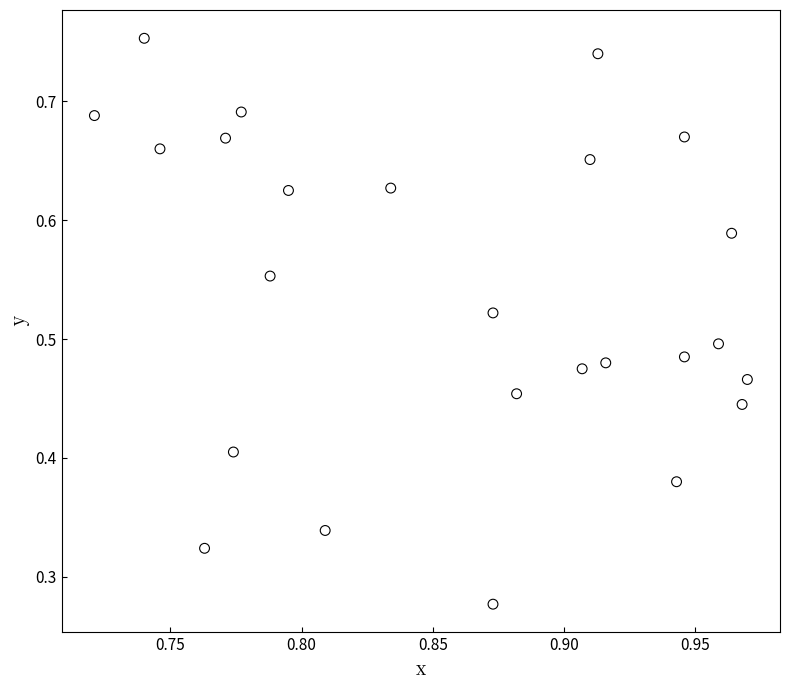

How many data points are displayed?

25